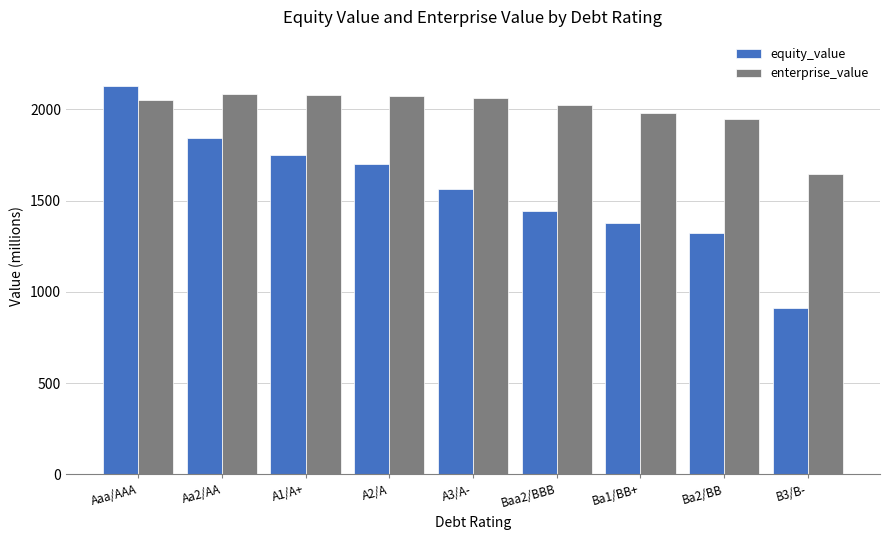

At how many categories does at least one series exceed 1417?

9